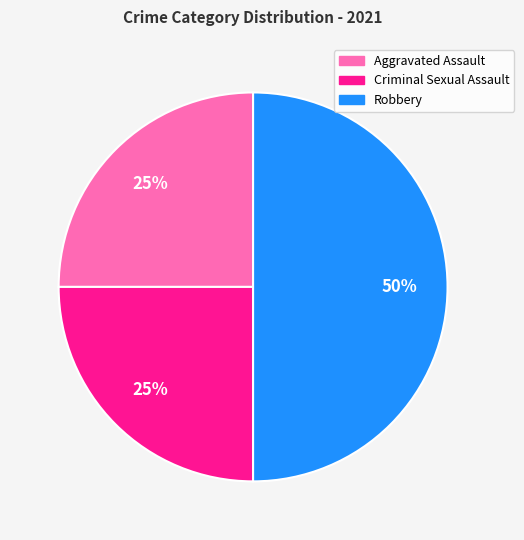

To the nearest percent, what is the difference between the largest and smallest slice percentages?

25%